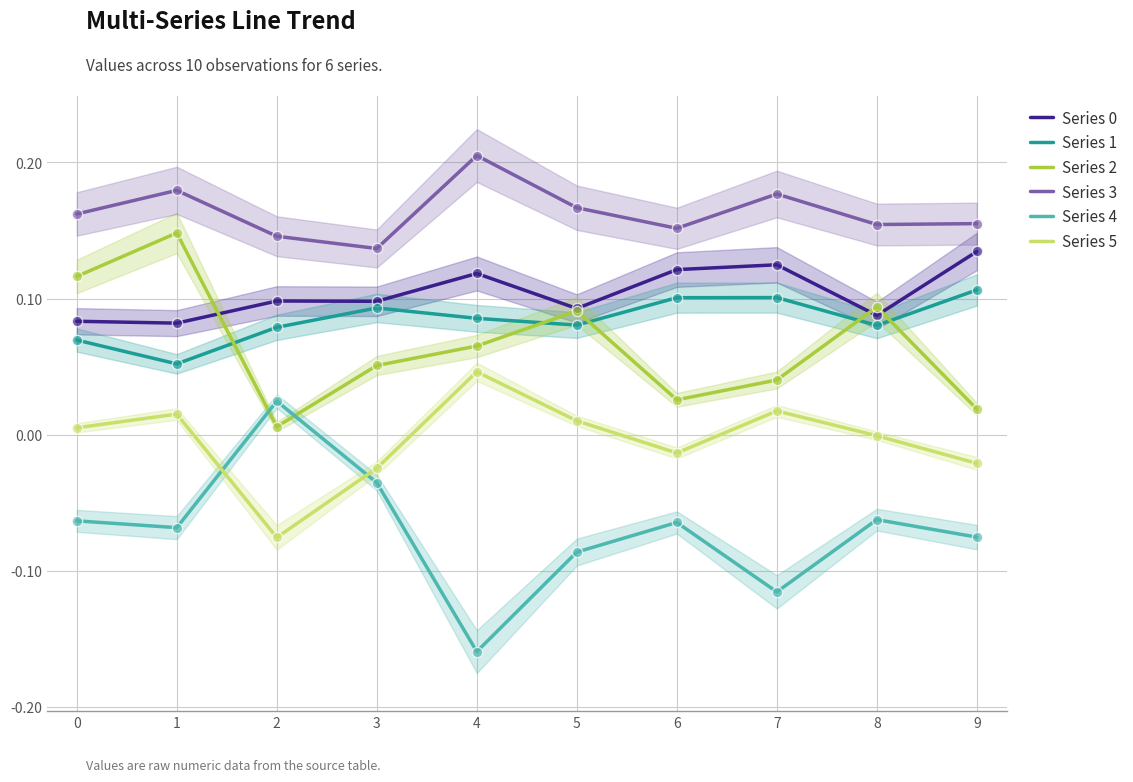

Which series contains the highest Y value?

Series 3